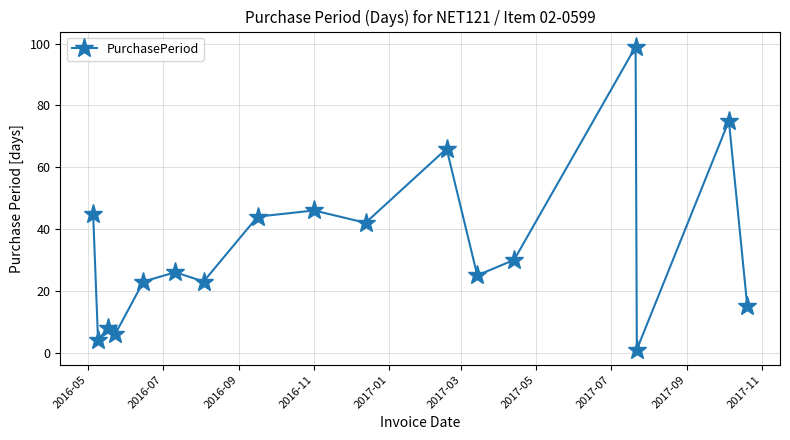

True or false: the data has more than 1 interior local peaks.

True